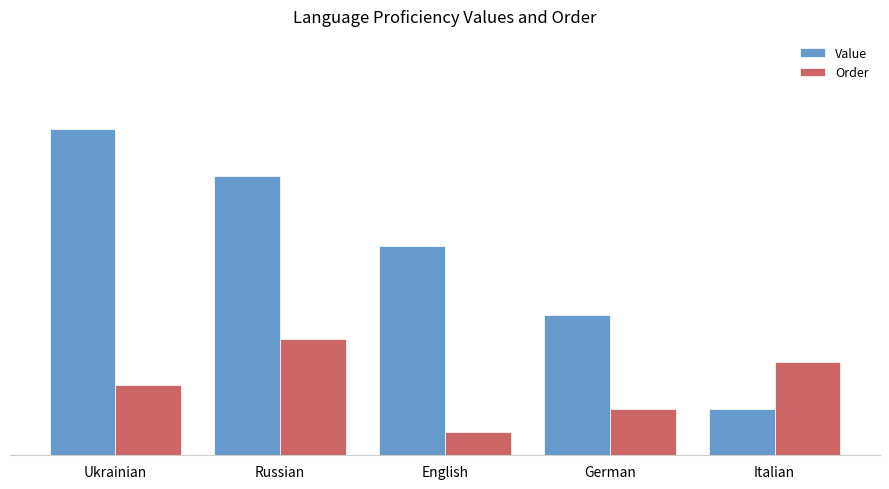

Reading right to left, what are all the values shown in this chart?

Value: Italian=2	German=6	English=9	Russian=12	Ukrainian=14
Order: Italian=4	German=2	English=1	Russian=5	Ukrainian=3